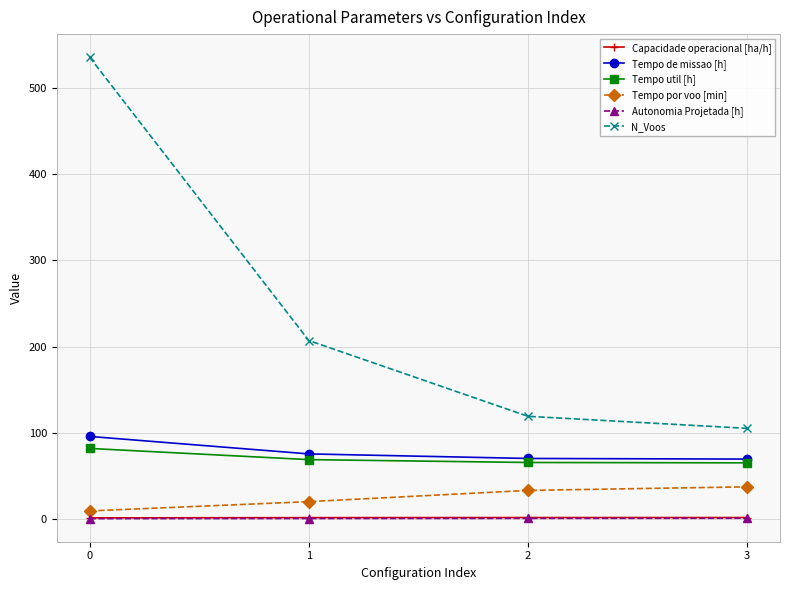

How many values in the Tempo por voo [min] series exceed 32?

2